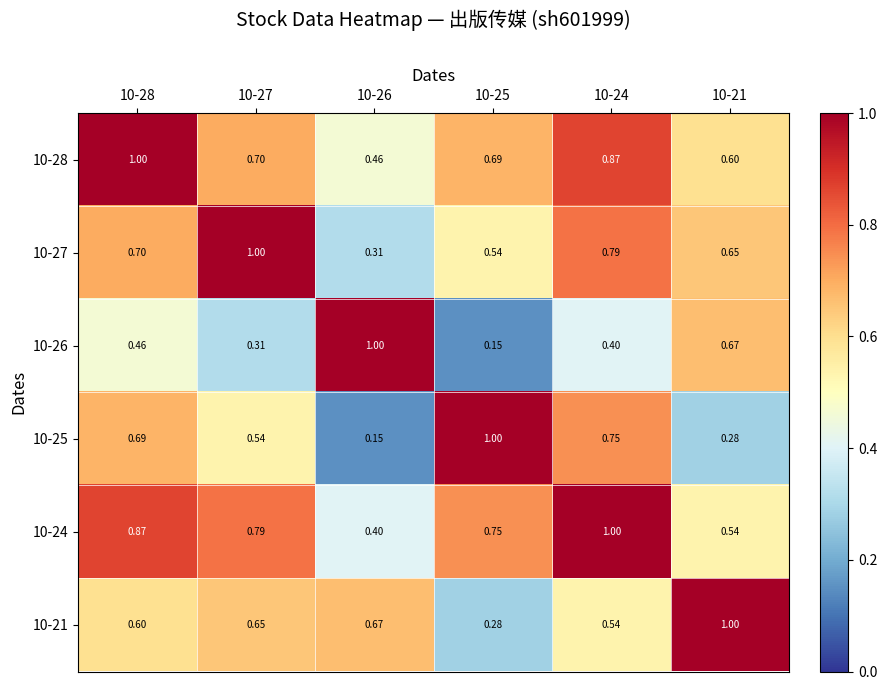

Reading left to right, transcribe all the data shown in this chart.

10-28: 10-28=1.0	10-27=0.7	10-26=0.5	10-25=0.7	10-24=0.9	10-21=0.6
10-27: 10-28=0.7	10-27=1.0	10-26=0.3	10-25=0.5	10-24=0.8	10-21=0.7
10-26: 10-28=0.5	10-27=0.3	10-26=1.0	10-25=0.1	10-24=0.4	10-21=0.7
10-25: 10-28=0.7	10-27=0.5	10-26=0.1	10-25=1.0	10-24=0.8	10-21=0.3
10-24: 10-28=0.9	10-27=0.8	10-26=0.4	10-25=0.8	10-24=1.0	10-21=0.5
10-21: 10-28=0.6	10-27=0.7	10-26=0.7	10-25=0.3	10-24=0.5	10-21=1.0